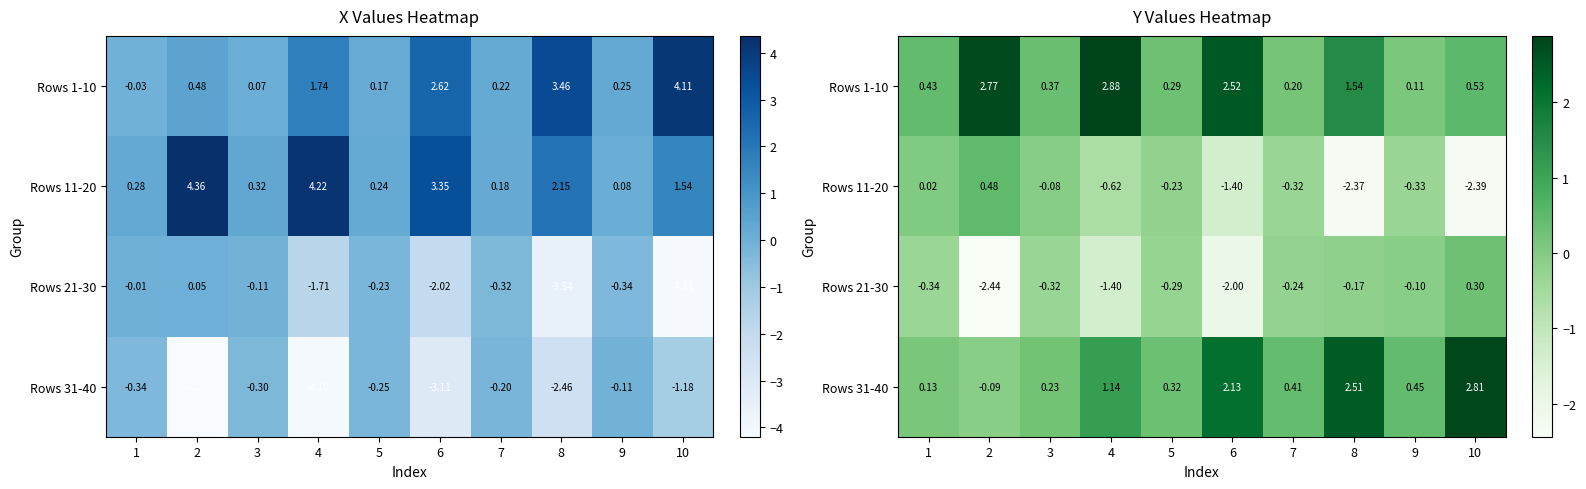

Rank the categories by Rows 1-10 value from lowest to highest.

9, 7, 5, 3, 1, 10, 8, 6, 2, 4